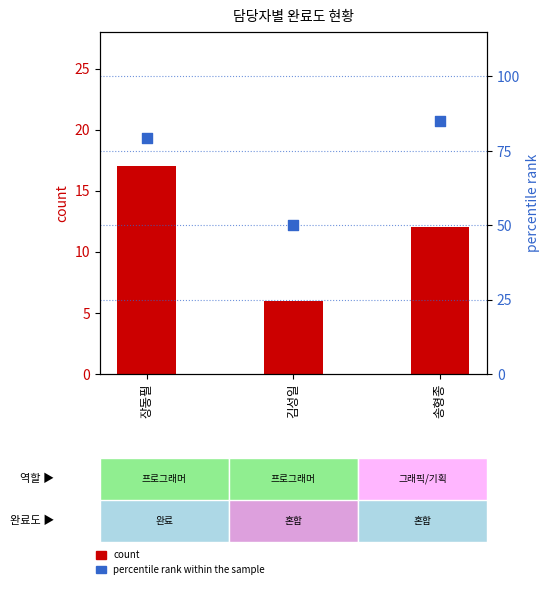

Which series contains the lowest Y value?

count